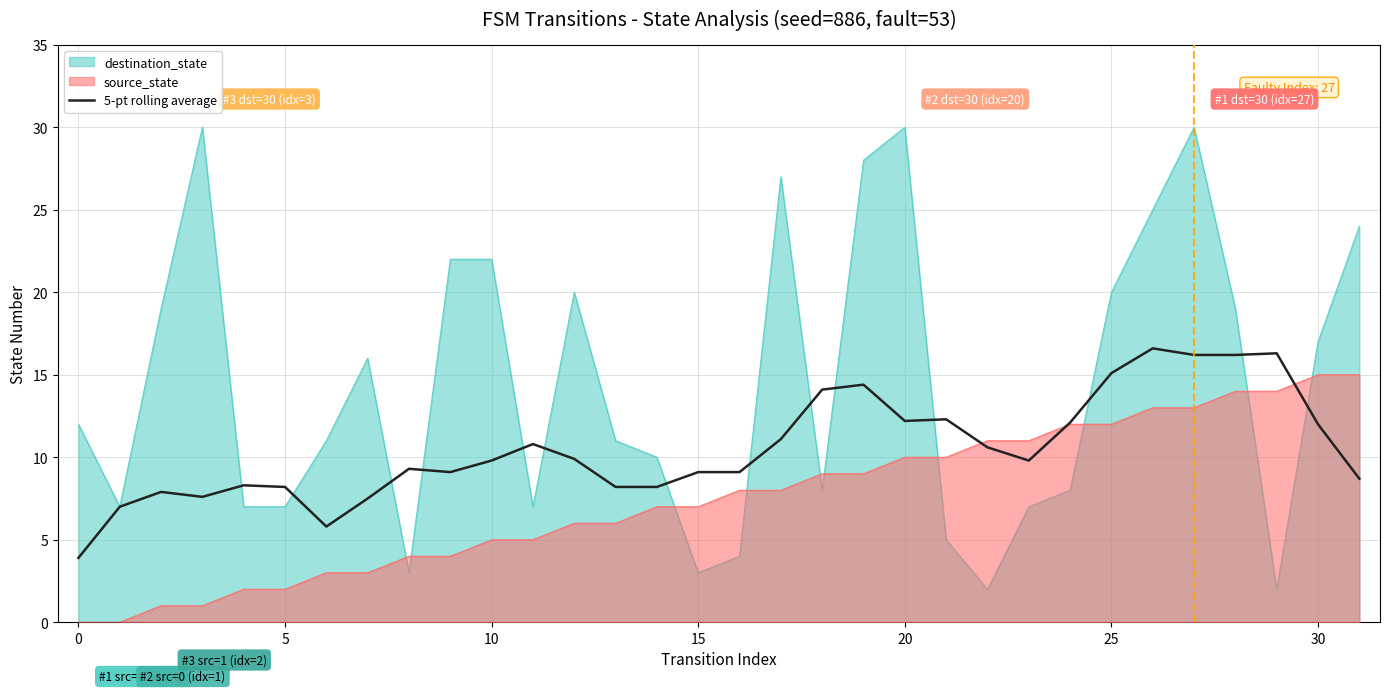

At which label is the value closest to 10?

12